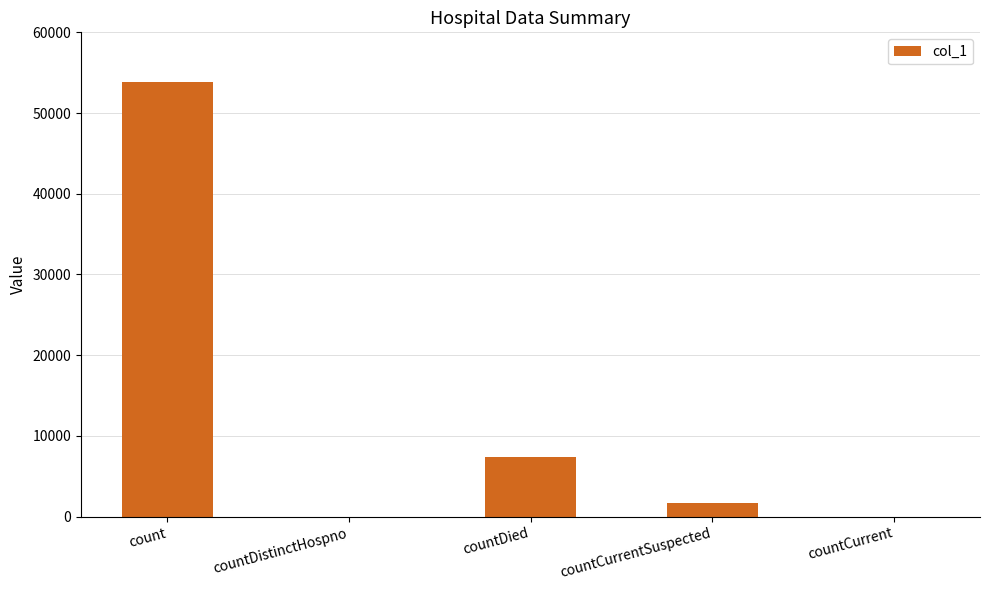

Count the number of data series in this chart.

1